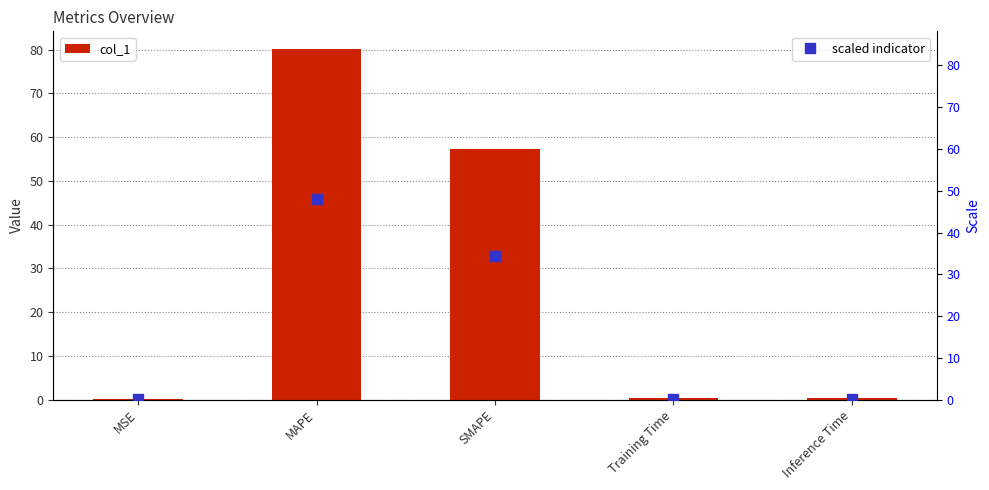

Does the chart contain any negative values?

No